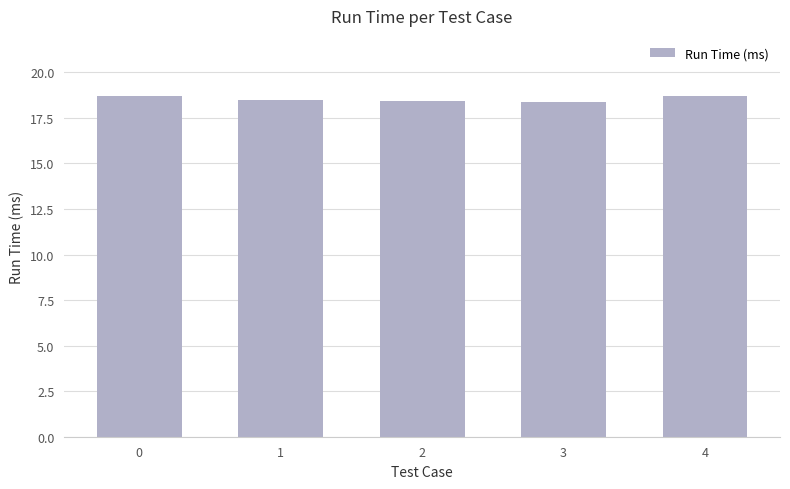

Read the value at 1.

18.5